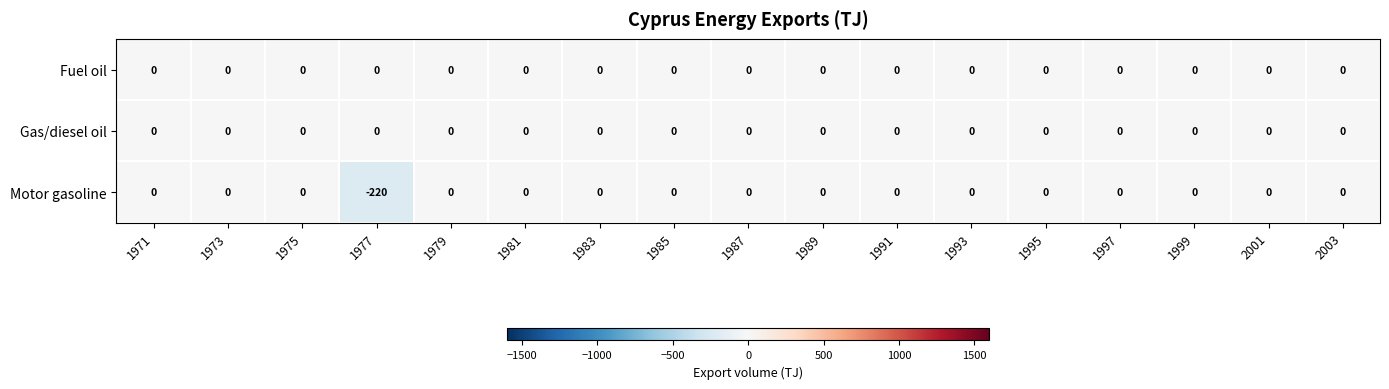

The value of Gas/diesel oil at 1987 is 0. True or false?

True